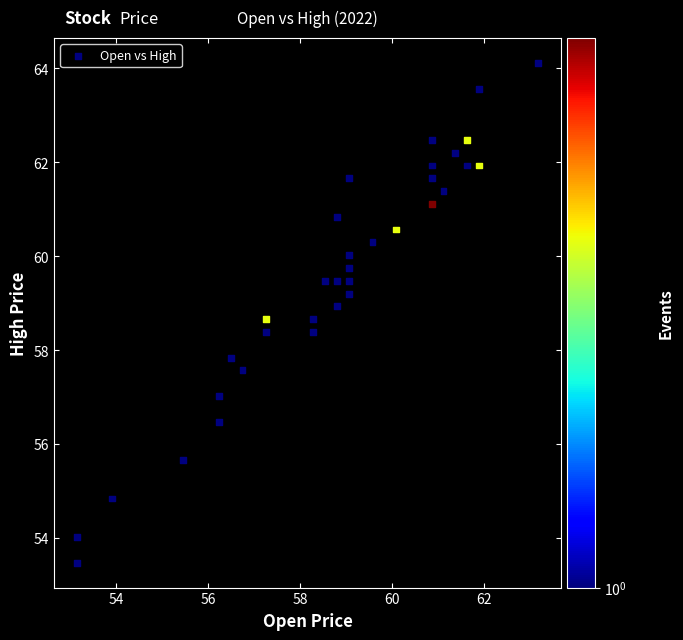

What Y value in the scatter plot is closest to 58?

57.8